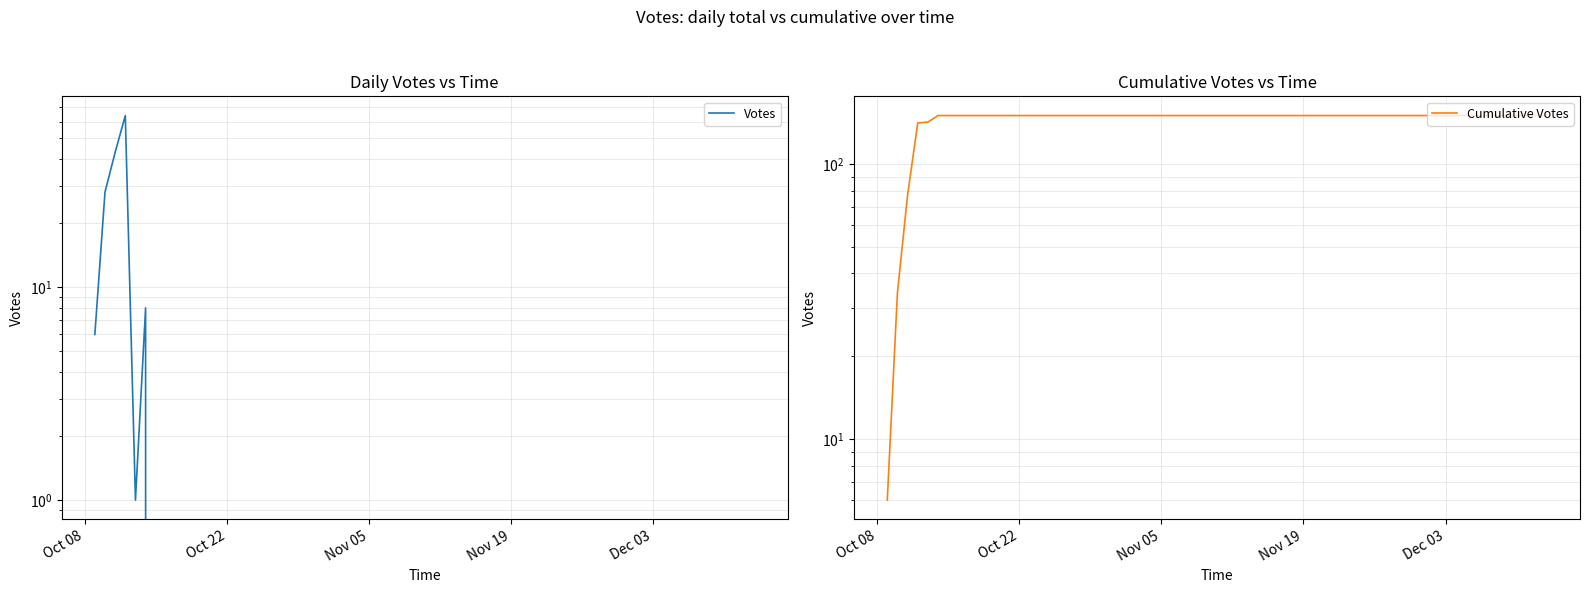

True or false: Votes and Cumulative Votes cross at least once.

False